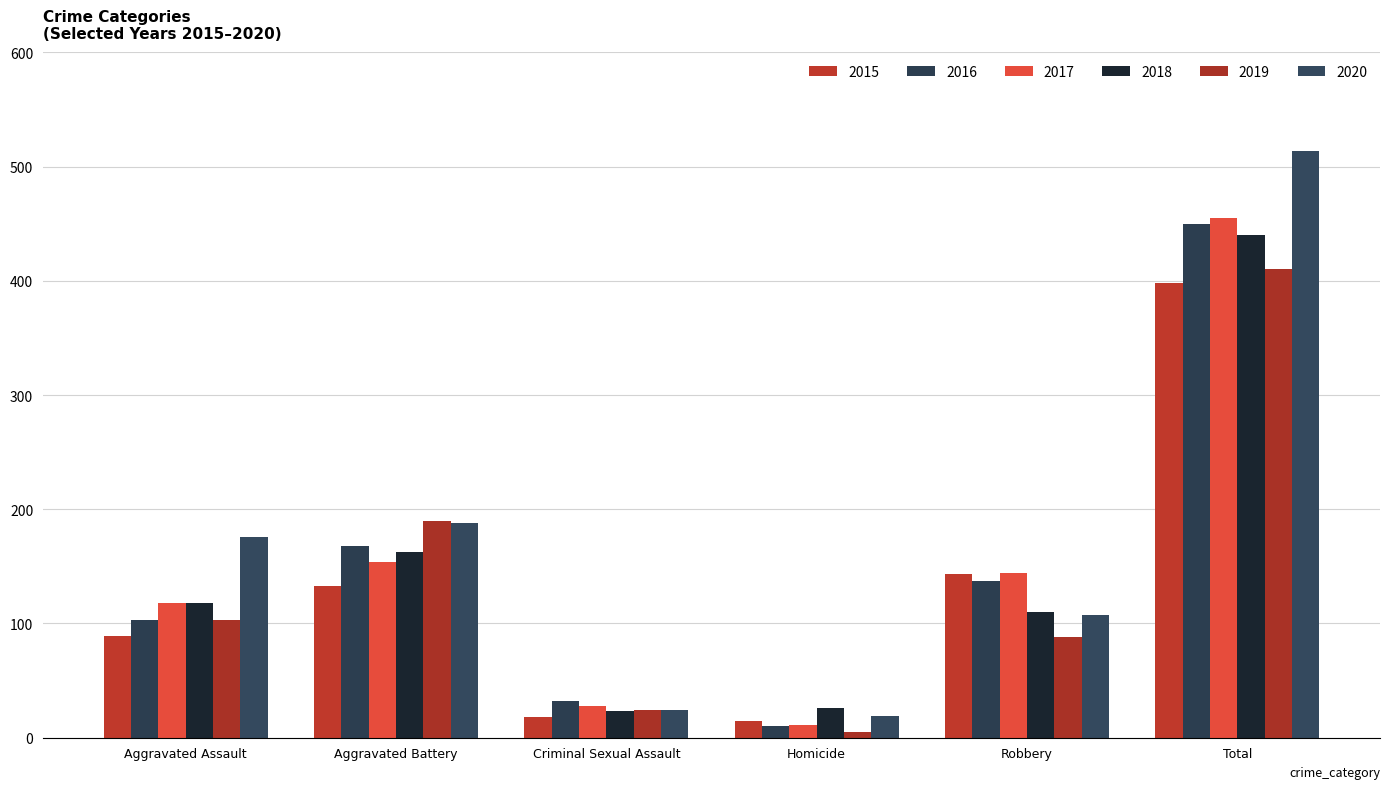

The 2015 series shows 398 at Total. True or false?

True